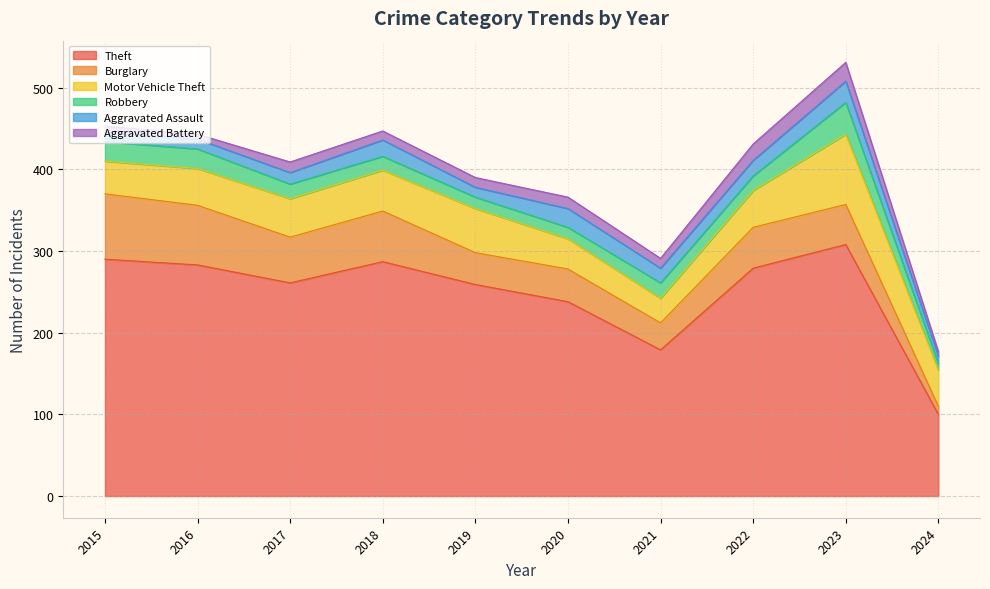

Is it true that Theft equals 101 at 2021?

False